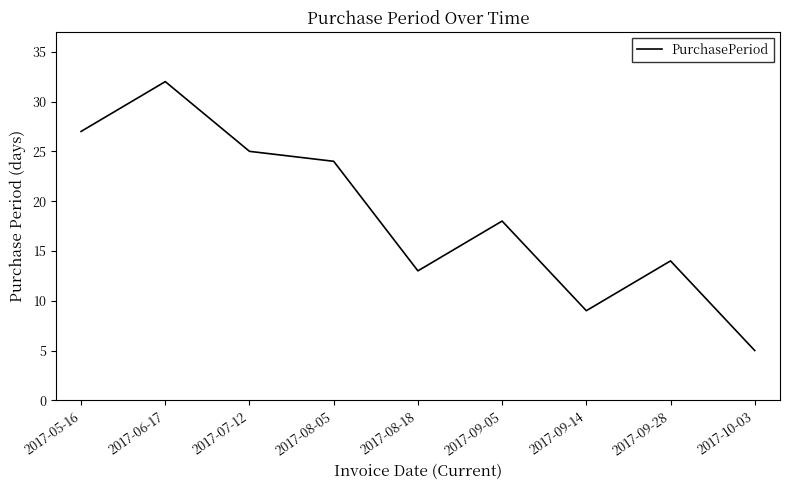

Where is the first local maximum?

2017-06-17